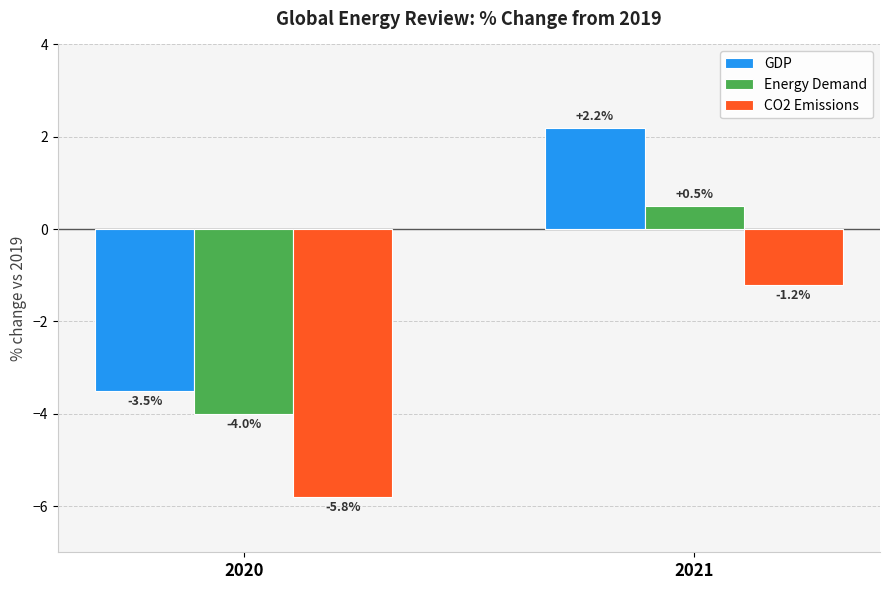

Which category has the lowest value in the GDP series?

2020